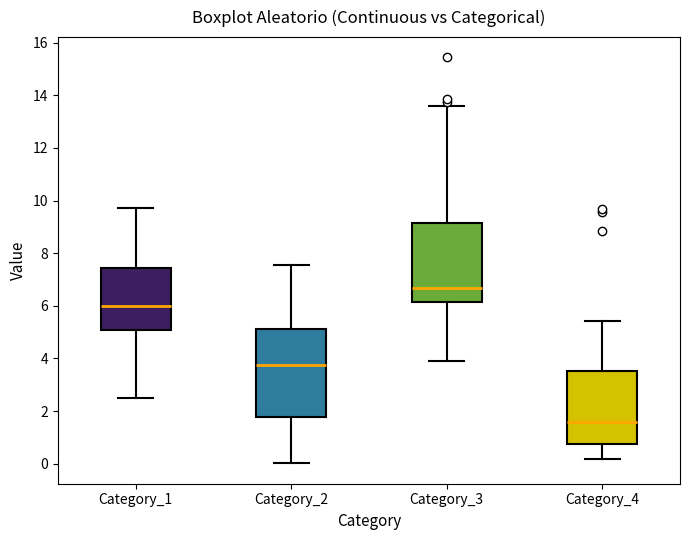

Comparing the boxes themselves (not the whiskers), which one is the tallest?

Category_2